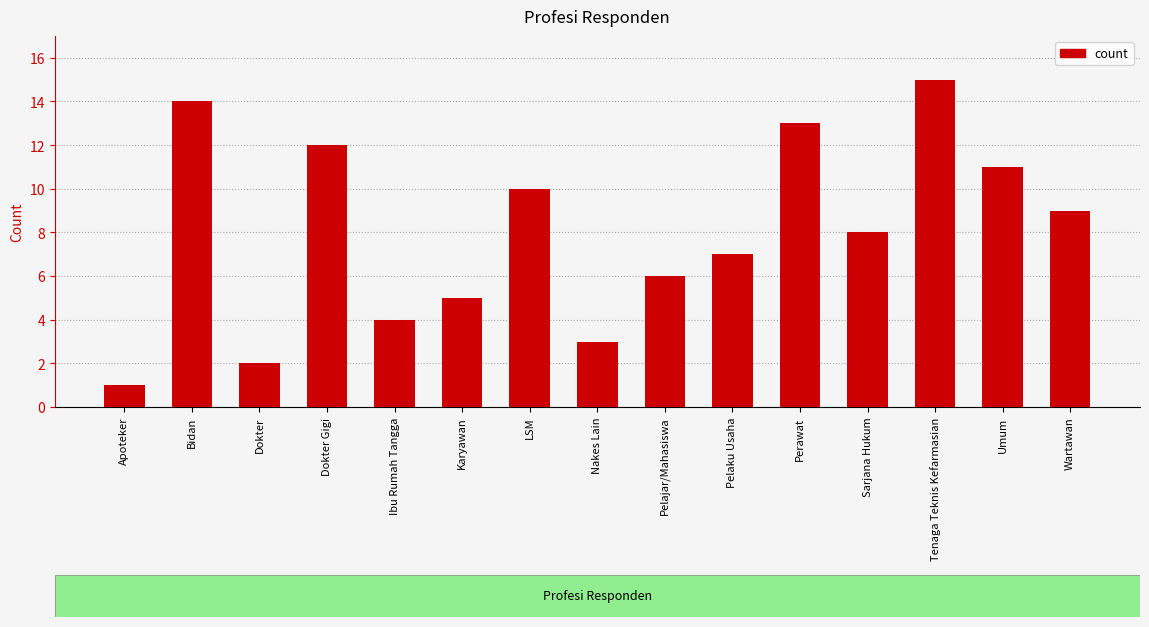

How many bars are there in total?

15